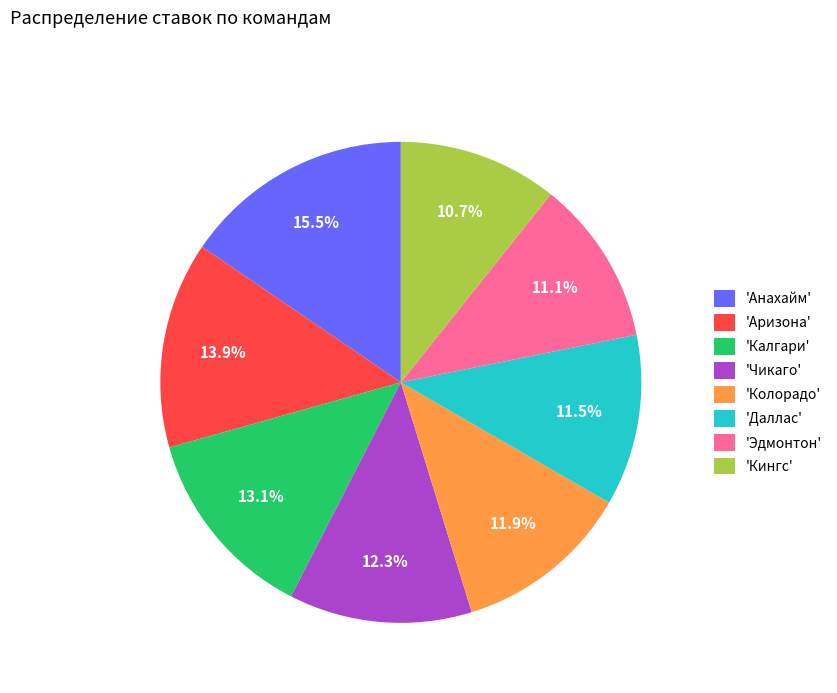

What is the total percentage of 'Кингс' and 'Чикаго'?

23.0%